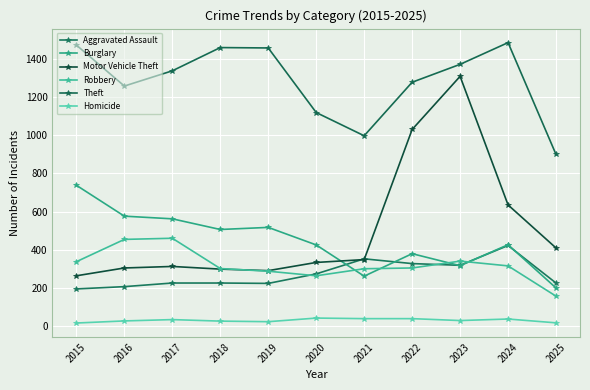

At how many categories does at least one series exceed 420?

11